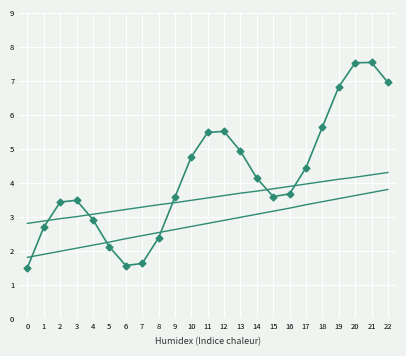

Reading right to left, what are all the values shown in this chart?

index: 7.0	7.5	7.5	6.8	5.6	4.4	3.7	3.6	4.1	4.9	5.5	5.5	4.8	3.6	2.4	1.6	1.6	2.1	2.9	3.5	3.4	2.7	1.5
trend_upper: 4.3	4.2	4.2	4.1	4.0	4.0	3.9	3.8	3.8	3.7	3.6	3.5	3.5	3.4	3.4	3.3	3.2	3.1	3.1	3.0	2.9	2.9	2.8
trend_lower: 3.8	3.7	3.6	3.5	3.4	3.4	3.2	3.2	3.1	3.0	2.9	2.8	2.7	2.6	2.5	2.4	2.4	2.2	2.2	2.1	2.0	1.9	1.8